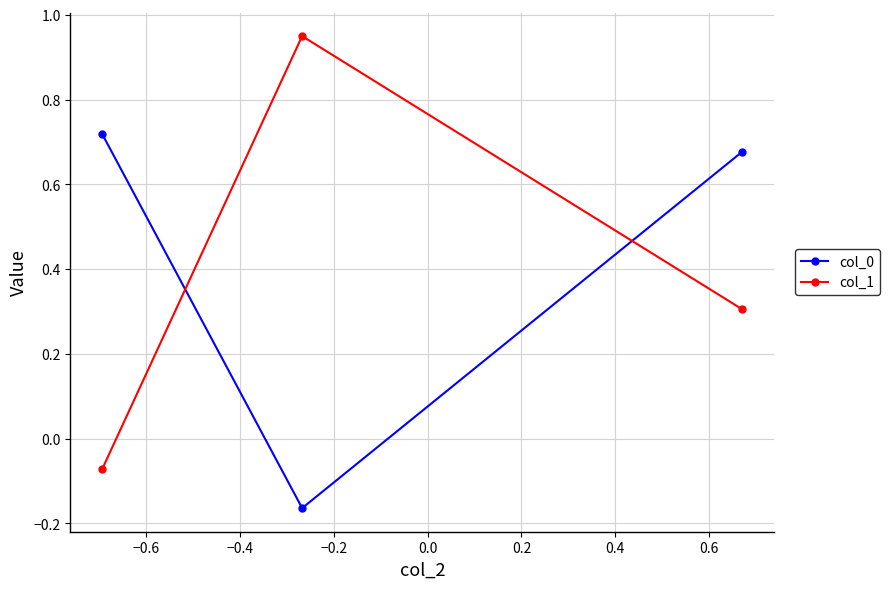

What is the difference between the second highest and minimum values in the col_0 series?

0.8